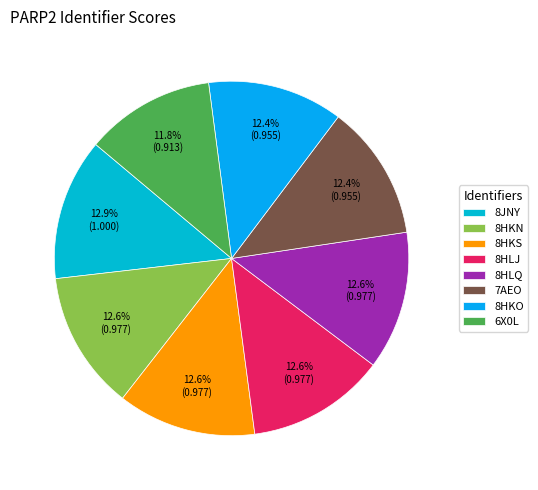

What is the smallest slice in the pie chart?

6X0L